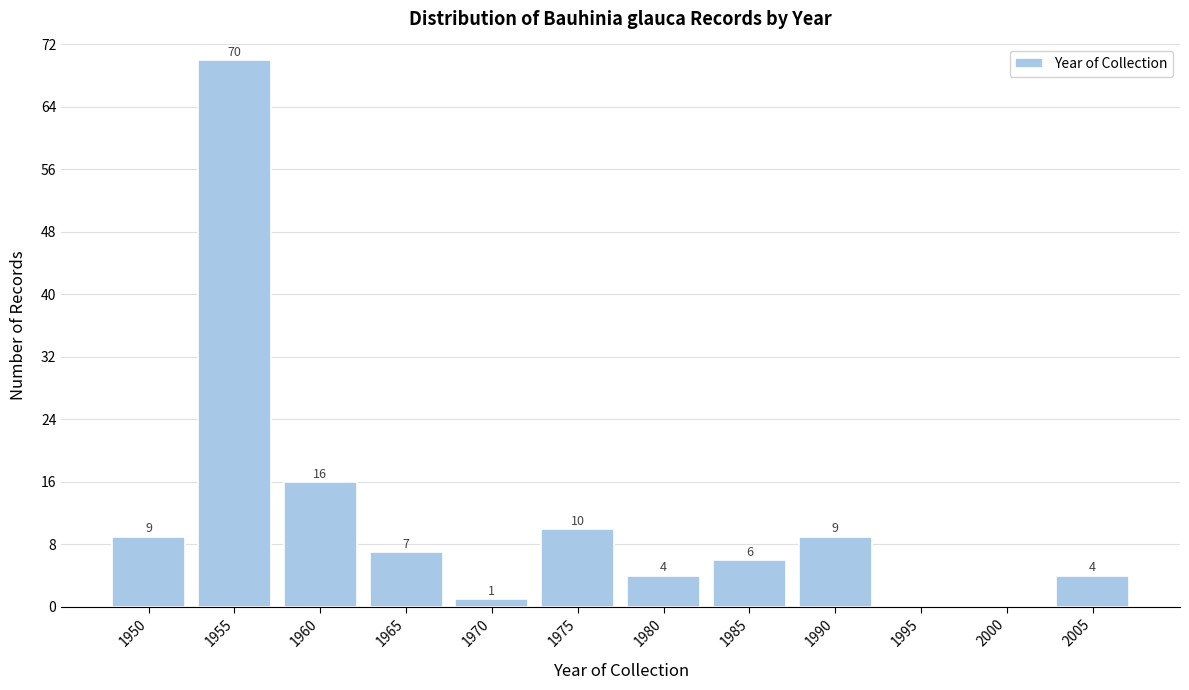

Reading right to left, what are all the values shown in this chart?

2005=4	2000=0	1995=0	1990=9	1985=6	1980=4	1975=10	1970=1	1965=7	1960=16	1955=70	1950=9